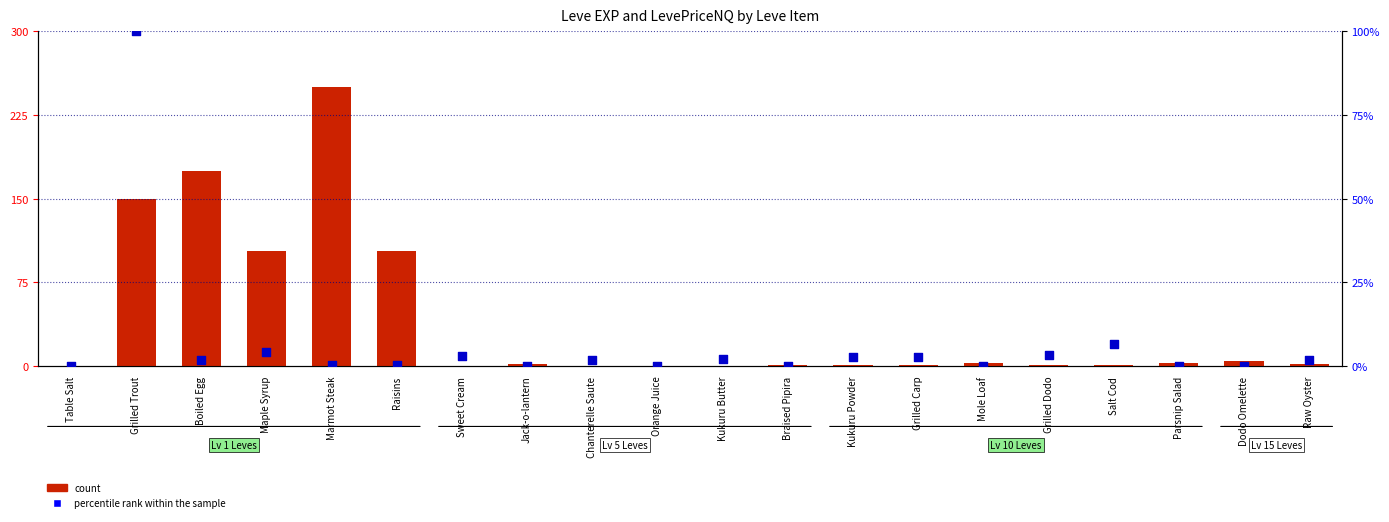

What is the total value across all series at Kukuru Powder?

3.4